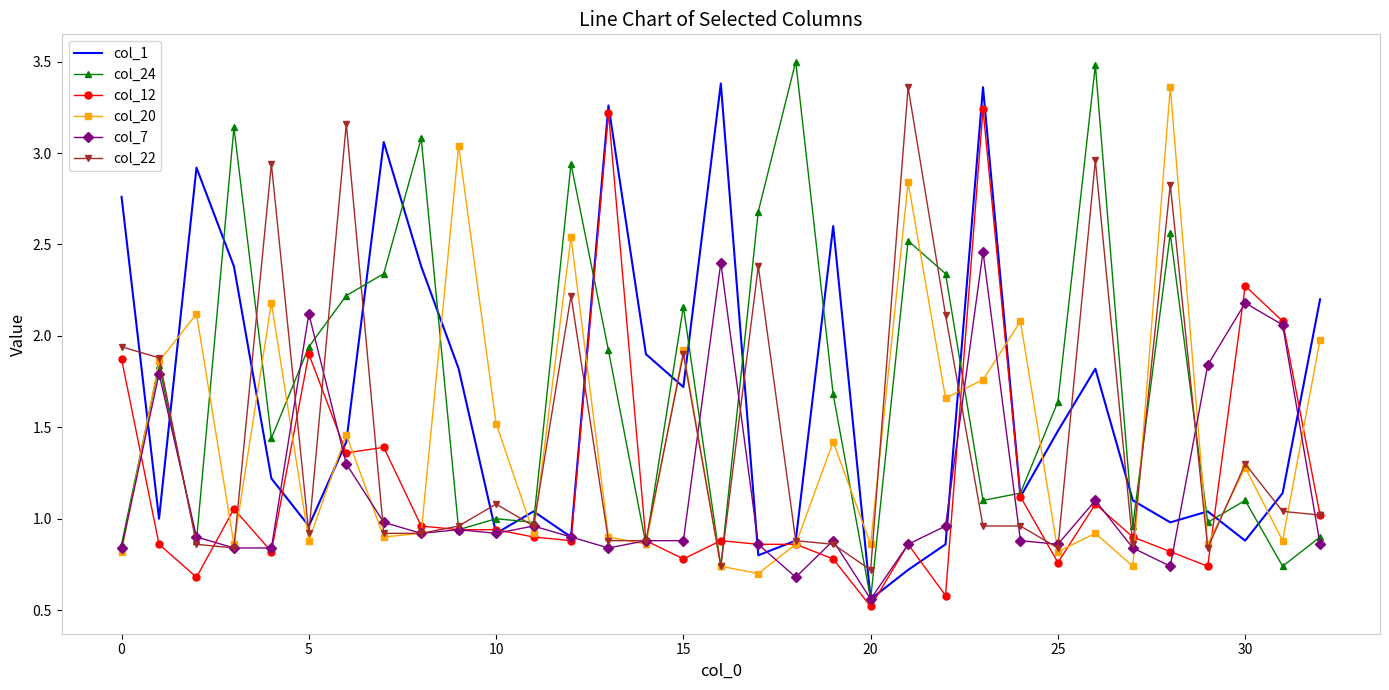

What is the greatest value displayed?

3.5